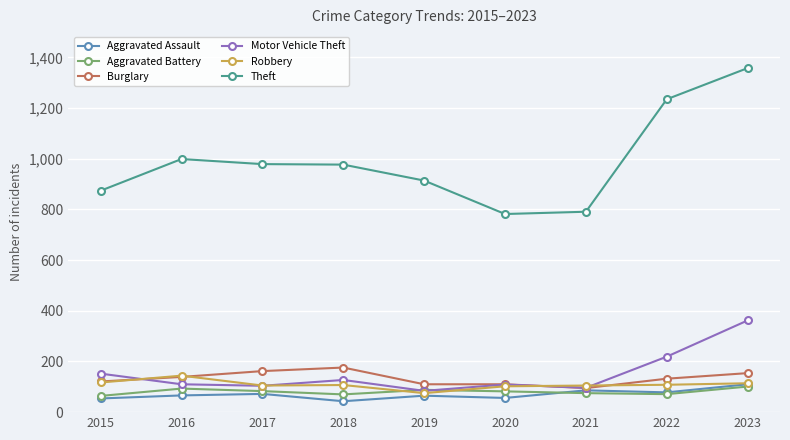

True or false: Burglary and Theft cross at least once.

False